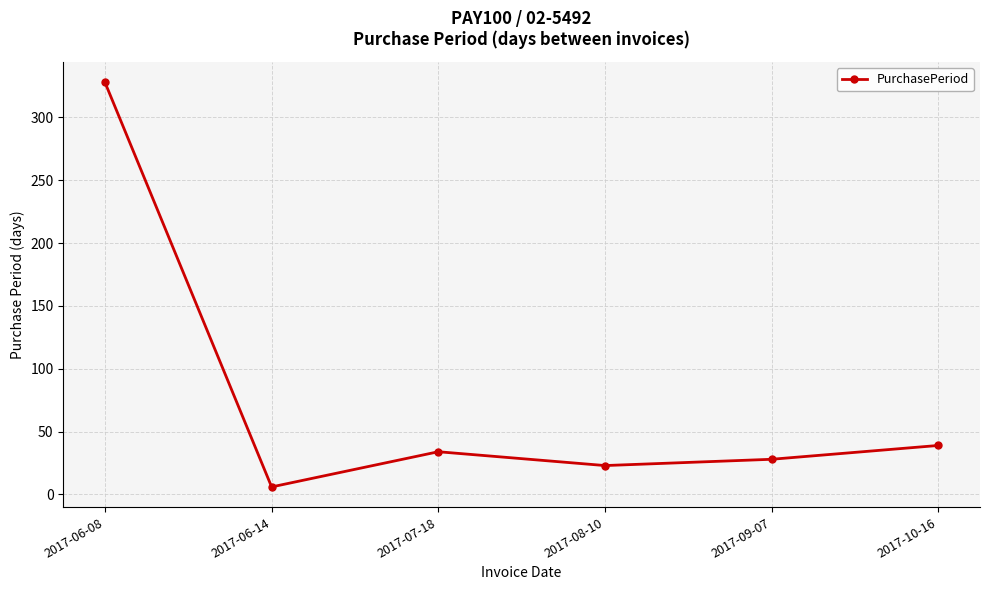

Where is the first local maximum?

2017-07-18